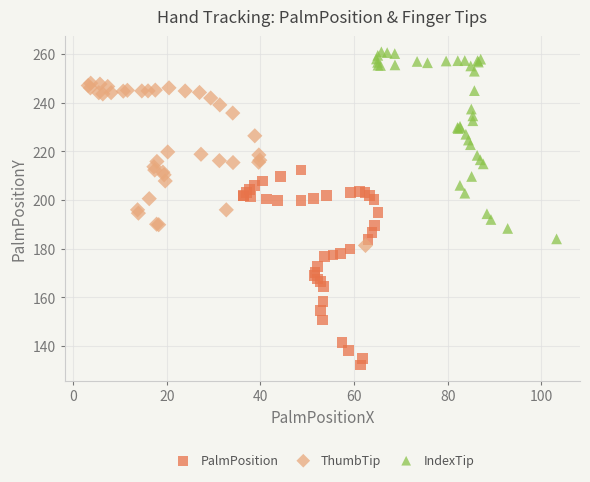

Which series has the largest Y range (max minus min)?

PalmPosition